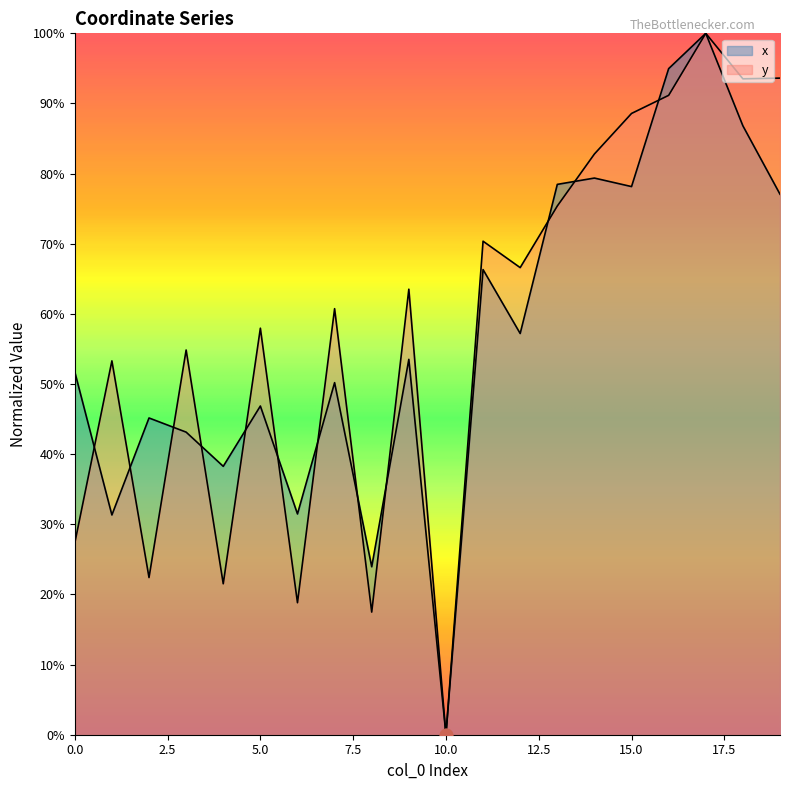

Is the value of x at 0 greater than the value of y at 0?

Yes